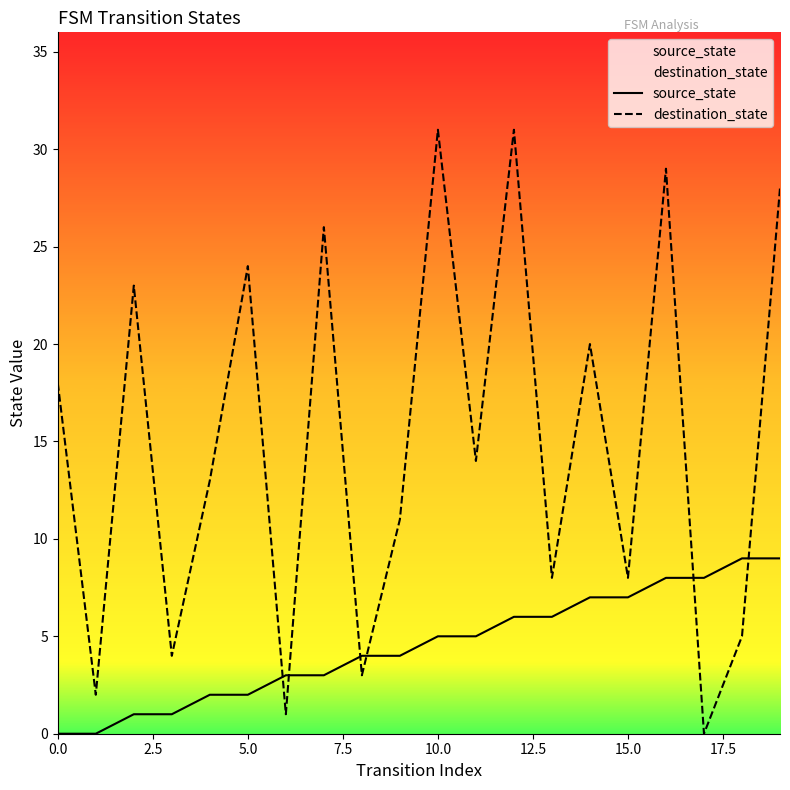

List the series in order of their overall mean, highest first.

destination_state, source_state